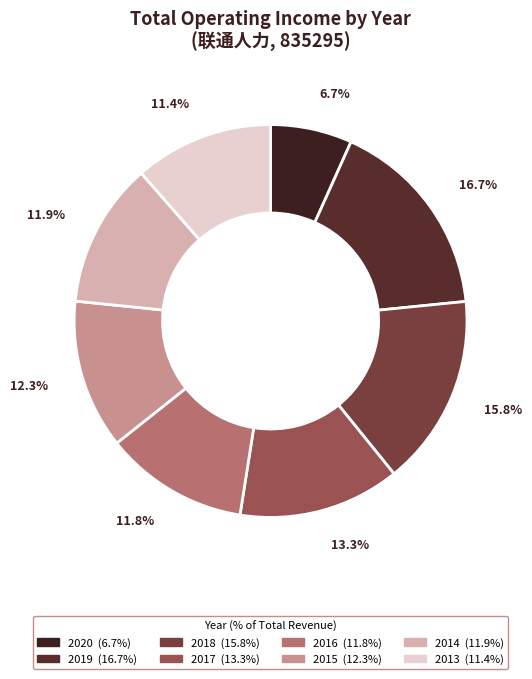

What percentage do 2019 and 2020 together represent?

23.4%